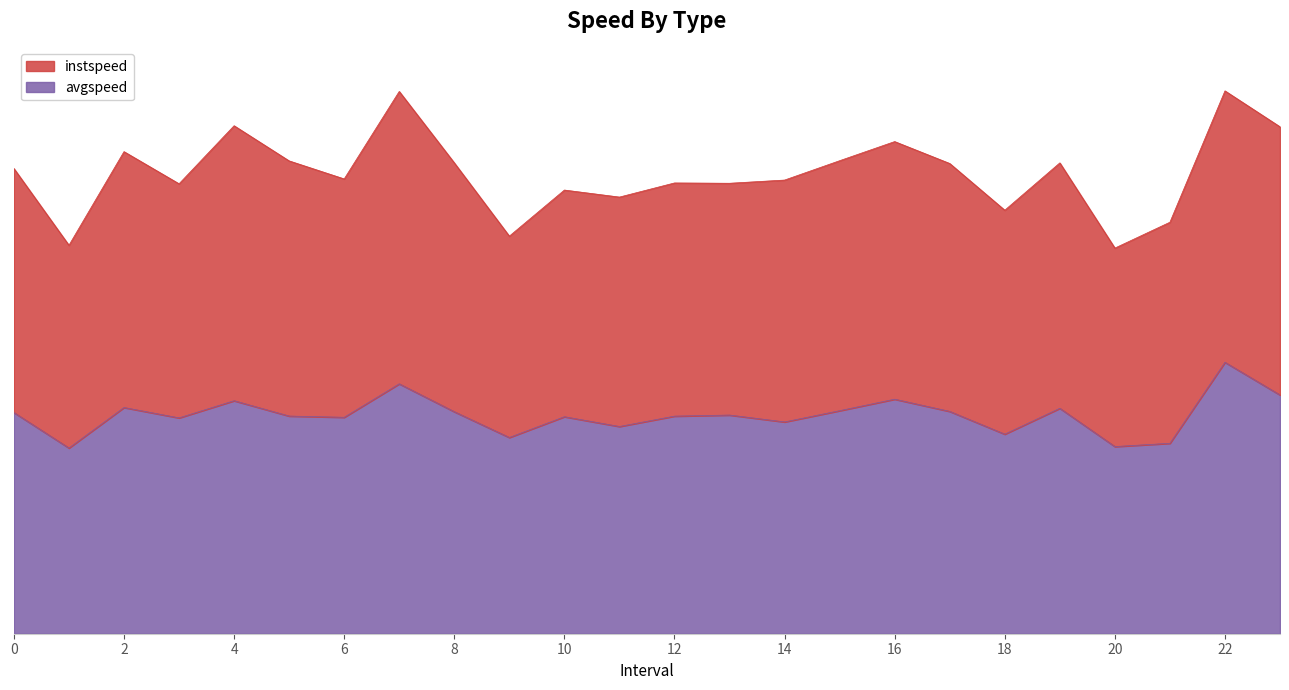

What is the label of the 8th point from the left?

7.0